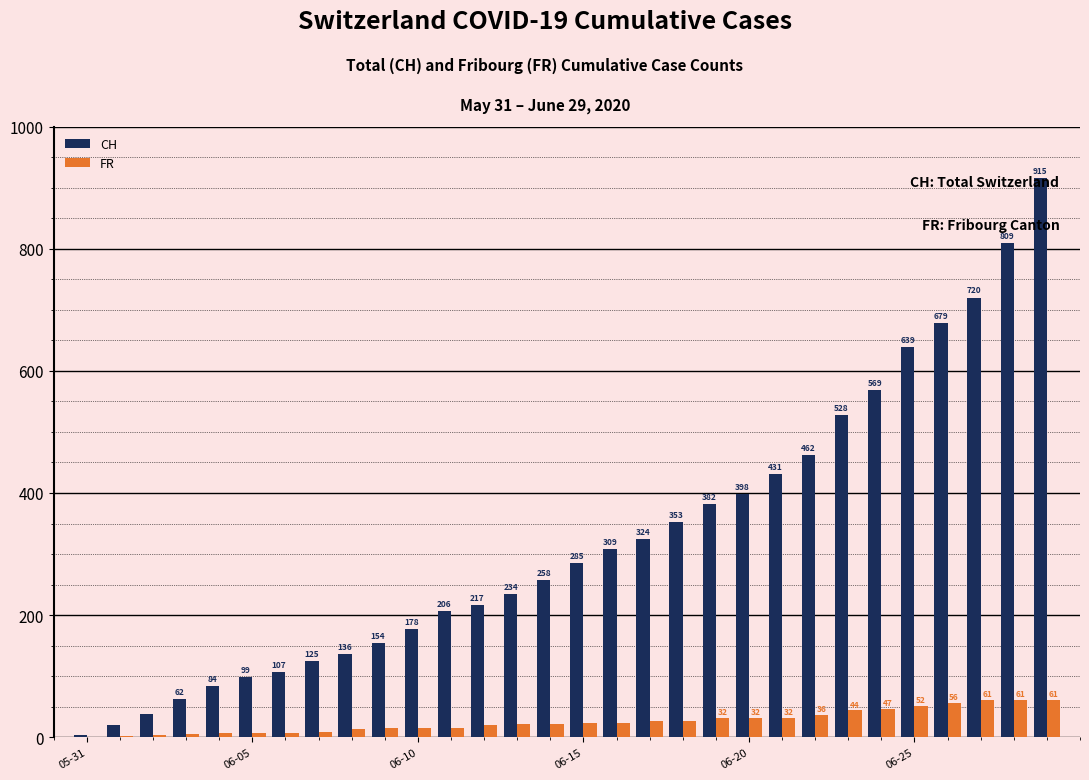

What is the sum of all FR values?

778